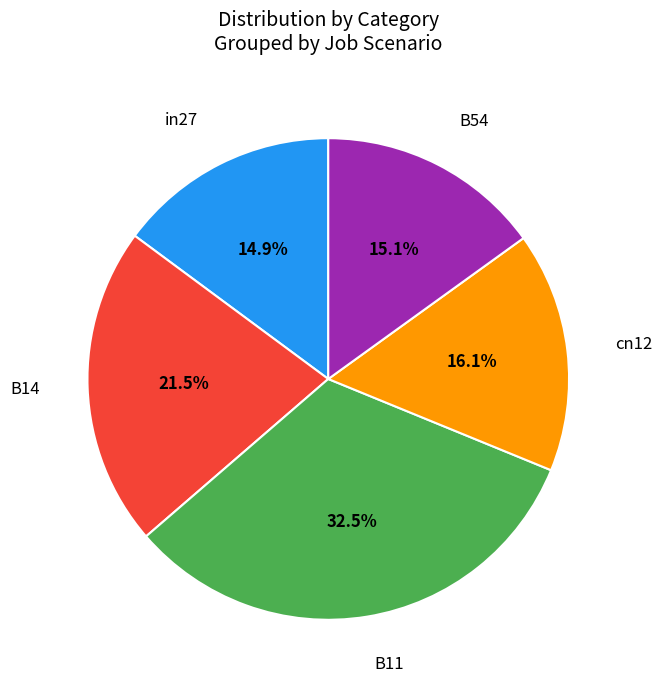

What is the largest slice in the pie chart?

B11